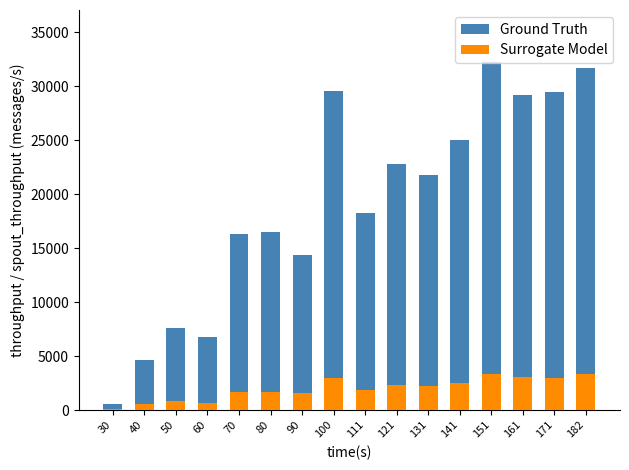

Reading left to right, what are all the values shown in this chart?

Ground Truth: 531	4629	7589	6732	16278	16531	14317	29513	18250	22744	21745	24996	32215	29215	29429	31718
Surrogate Model: 95	552	792	683	1712	1678	1574	2941	1834	2298	2213	2508	3329	3029	2937	3303